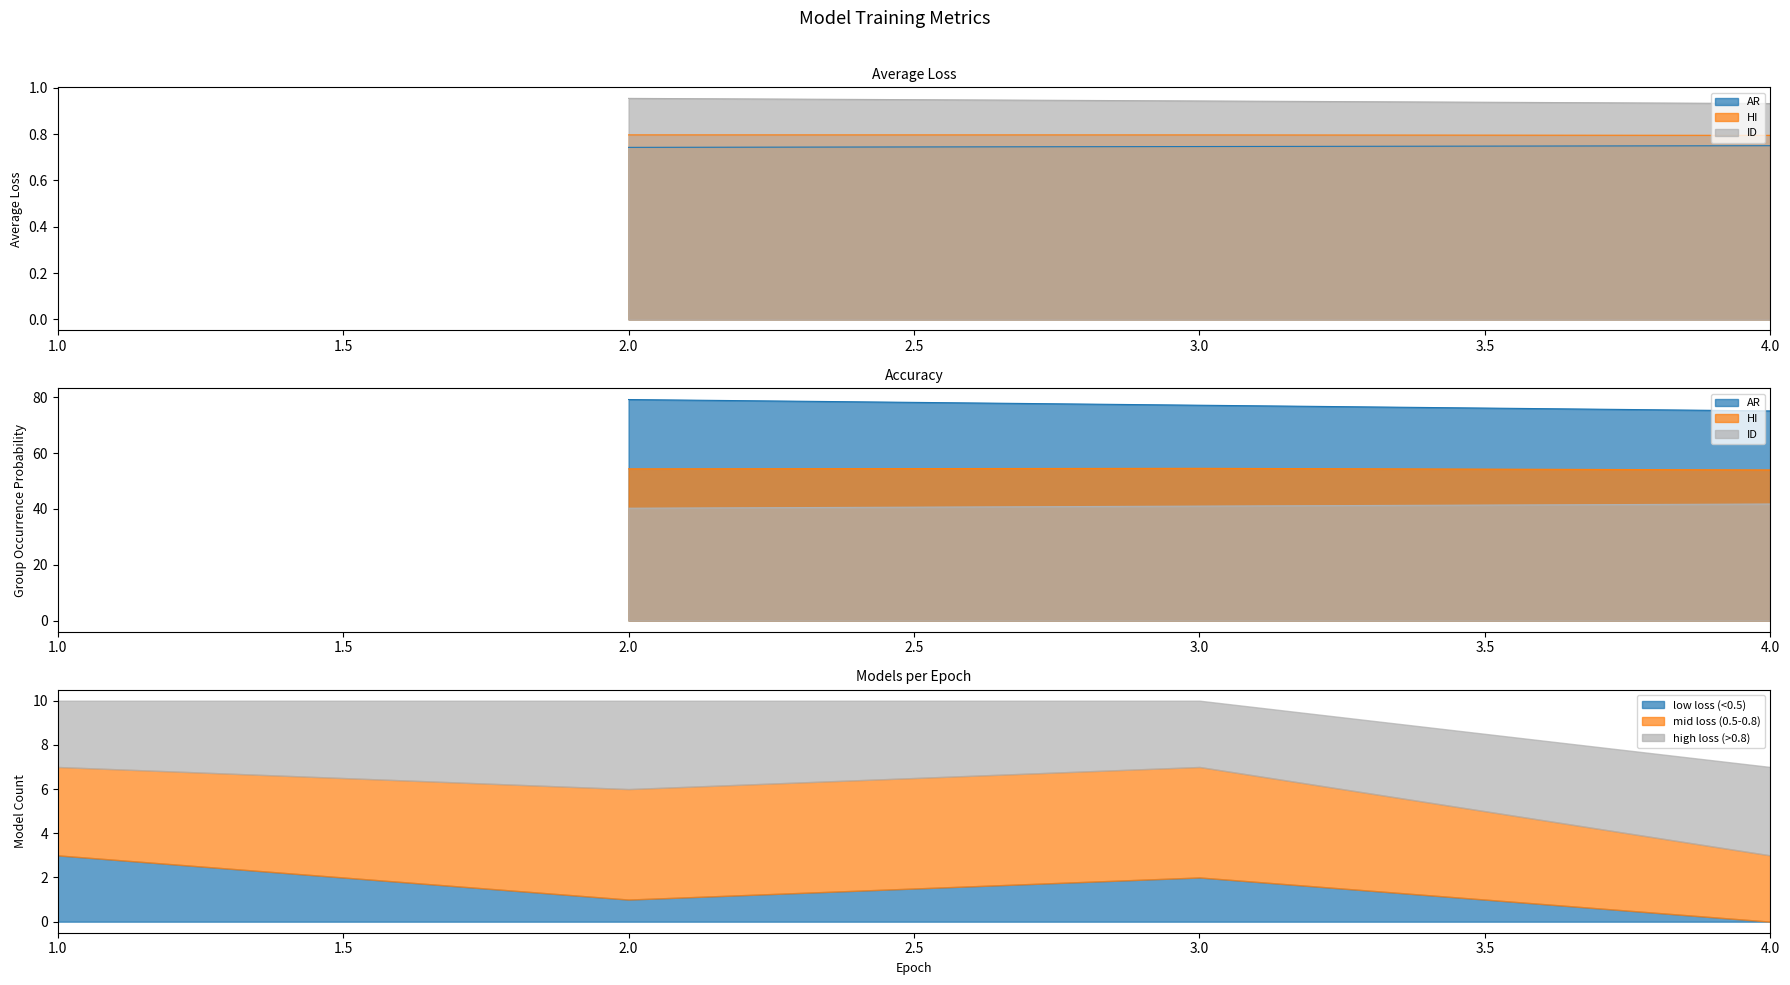

Count the number of data series in this chart.

3